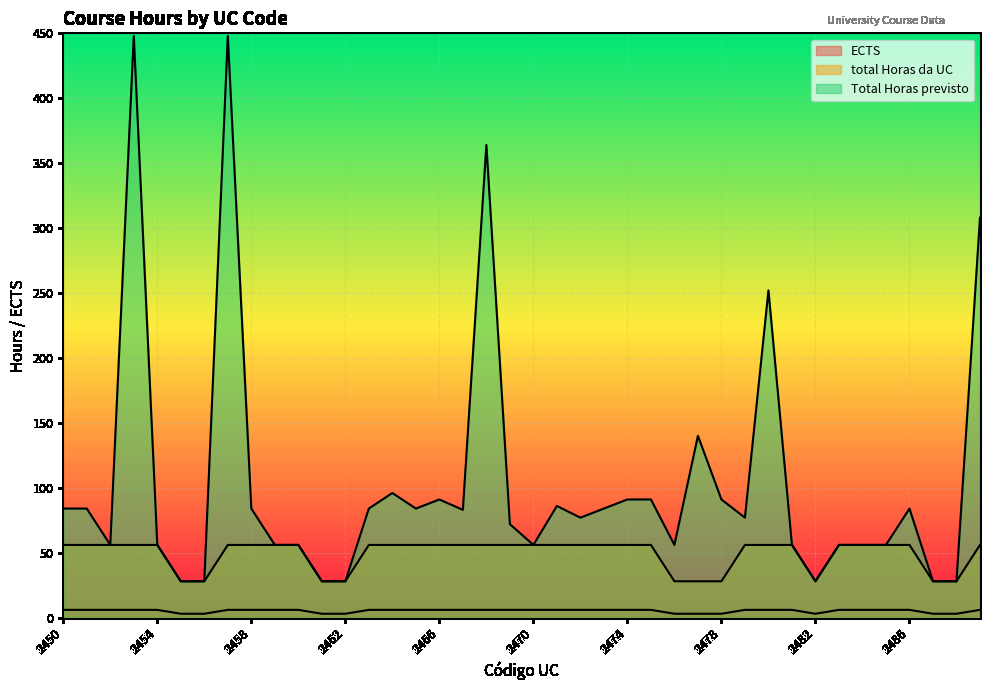

What are all the series names shown in the legend?

ECTS, total Horas da UC, Total Horas previsto